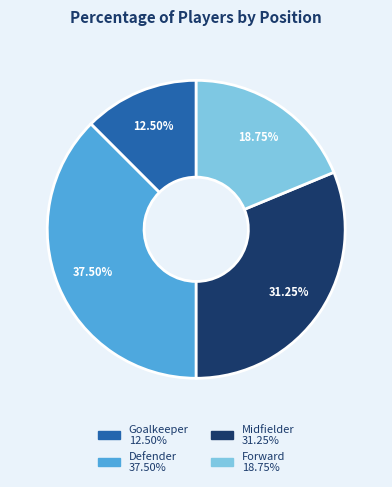

How many slices are in this pie chart?

4